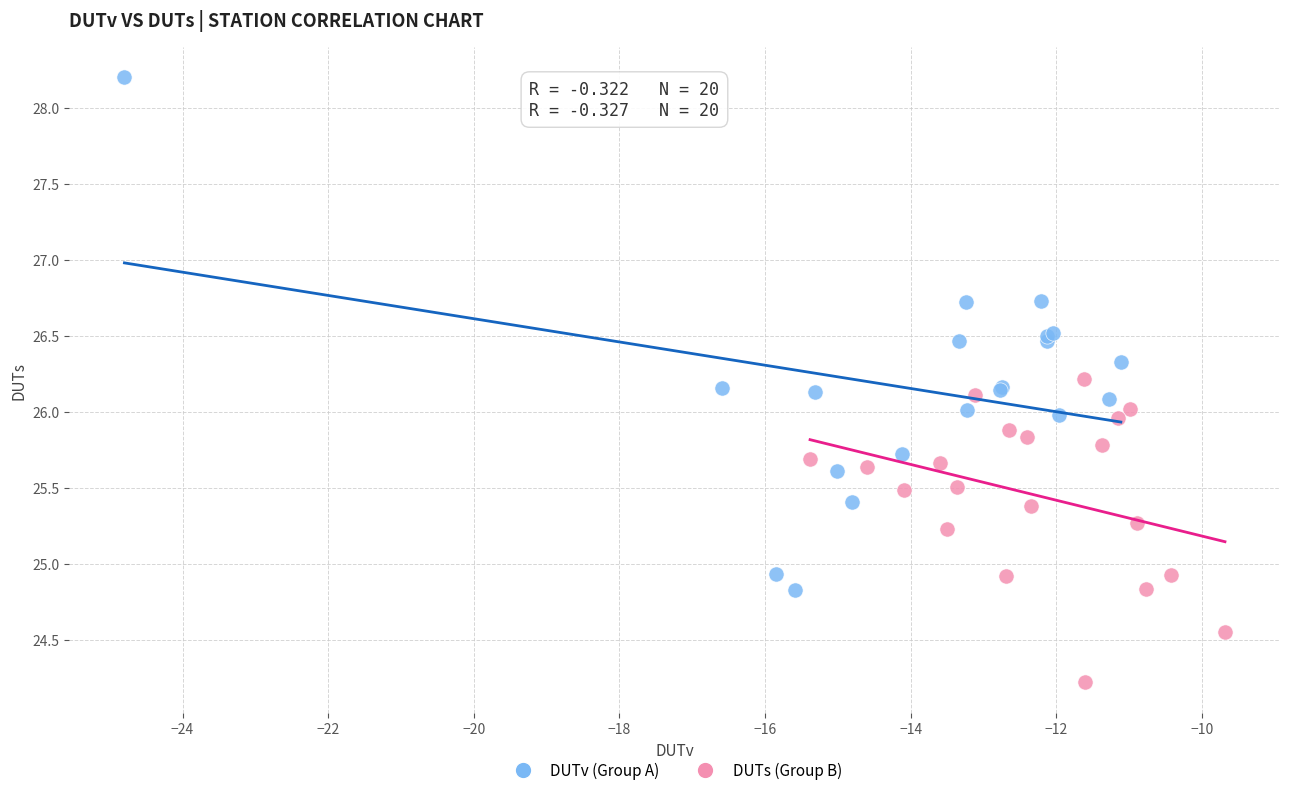

Which series reaches the minimum Y coordinate?

DUTs (Group B)